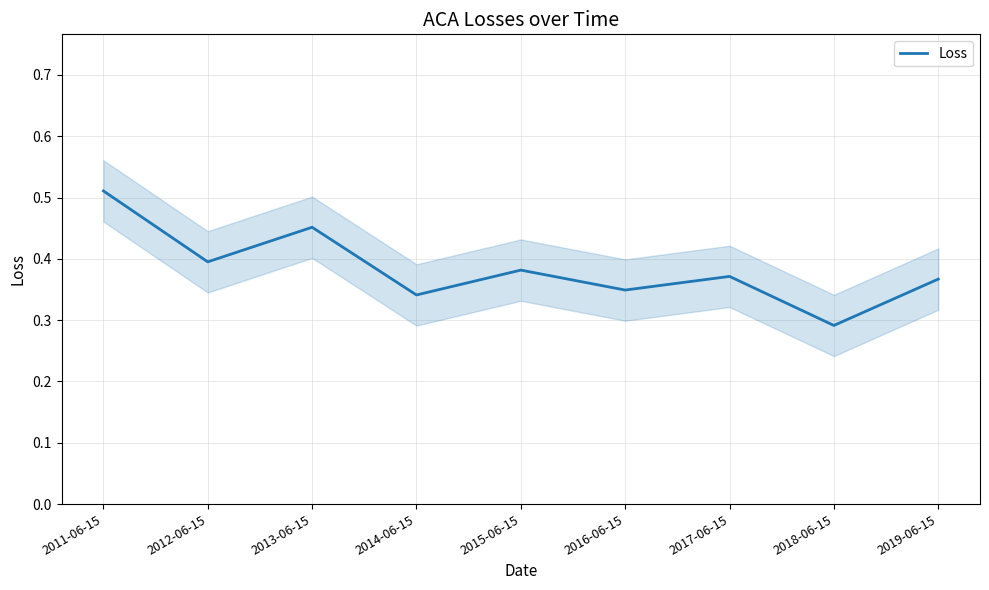

How many lines are shown in the chart?

1